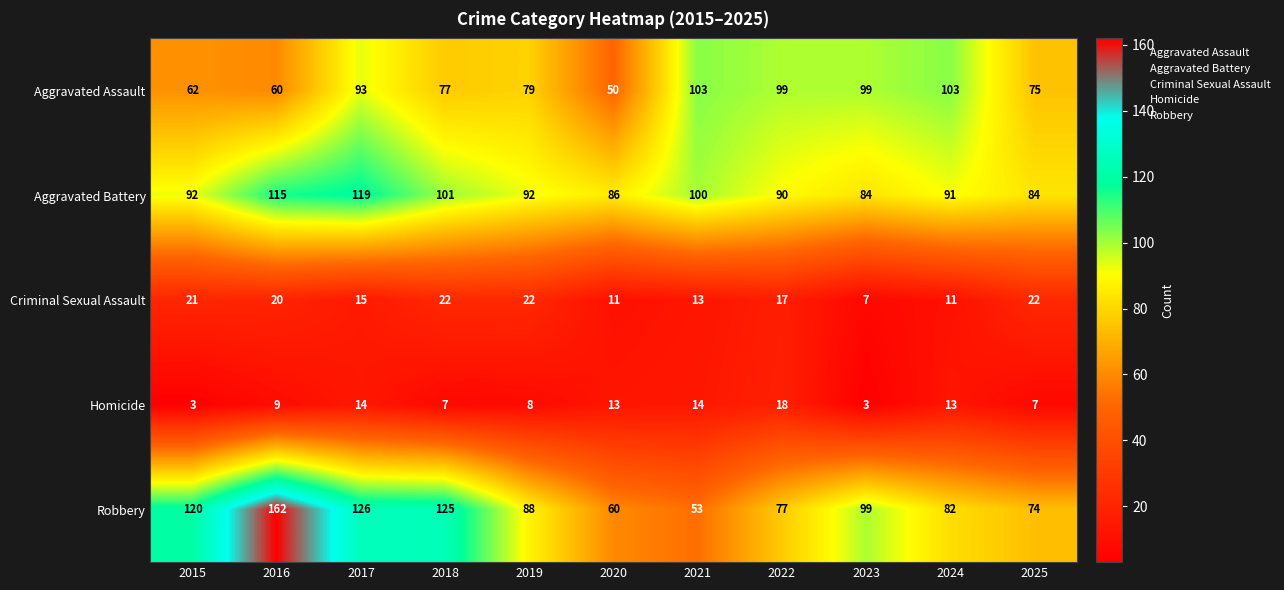

What is the difference between the maximum and second lowest values in the Aggravated Assault series?

43